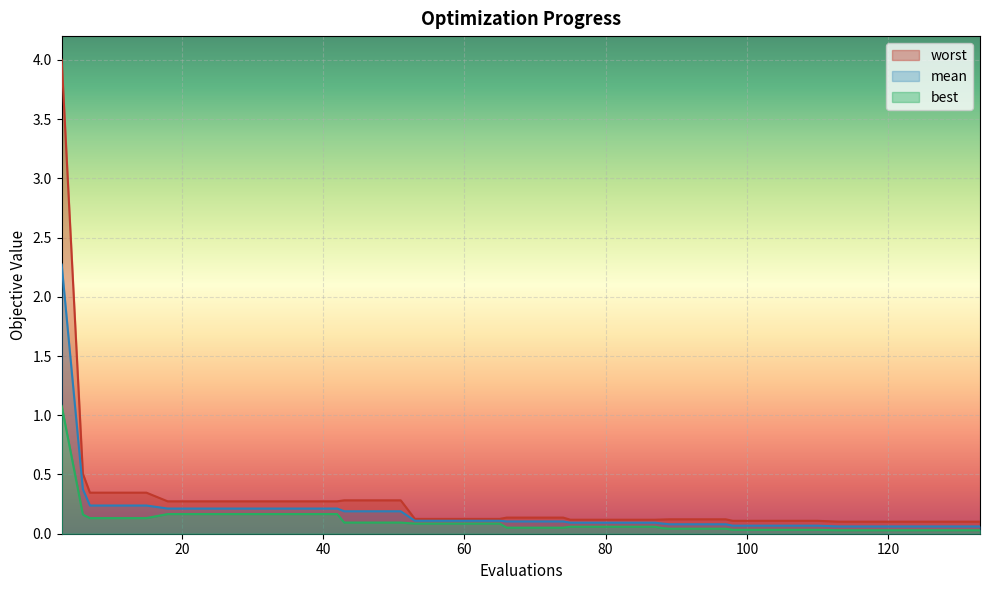

Reading left to right, list all the values displayed in this chart.

mean: 3=2.3	6=0.4	7=0.2	11=0.2	15=0.2	18=0.2	22=0.2	26=0.2	30=0.2	34=0.2	38=0.2	42=0.2	43=0.2	47=0.2	51=0.2	53=0.1	57=0.1	61=0.1	65=0.1	66=0.1	70=0.1	74=0.1	75=0.1	79=0.1	83=0.1	87=0.1	88=0.1	89=0.1	93=0.1	97=0.1	98=0.1	102=0.1	106=0.1	110=0.1	113=0.1	117=0.1	121=0.1	125=0.1	129=0.1	133=0.1
best: 3=1.1	6=0.2	7=0.1	11=0.1	15=0.1	18=0.2	22=0.2	26=0.2	30=0.2	34=0.2	38=0.2	42=0.2	43=0.1	47=0.1	51=0.1	53=0.1	57=0.1	61=0.1	65=0.1	66=0.1	70=0.1	74=0.1	75=0.1	79=0.1	83=0.1	87=0.1	88=0.0	89=0.0	93=0.0	97=0.0	98=0.0	102=0.0	106=0.0	110=0.0	113=0.0	117=0.0	121=0.0	125=0.0	129=0.0	133=0.0
worst: 3=4.0	6=0.5	7=0.3	11=0.3	15=0.3	18=0.3	22=0.3	26=0.3	30=0.3	34=0.3	38=0.3	42=0.3	43=0.3	47=0.3	51=0.3	53=0.1	57=0.1	61=0.1	65=0.1	66=0.1	70=0.1	74=0.1	75=0.1	79=0.1	83=0.1	87=0.1	88=0.1	89=0.1	93=0.1	97=0.1	98=0.1	102=0.1	106=0.1	110=0.1	113=0.1	117=0.1	121=0.1	125=0.1	129=0.1	133=0.1